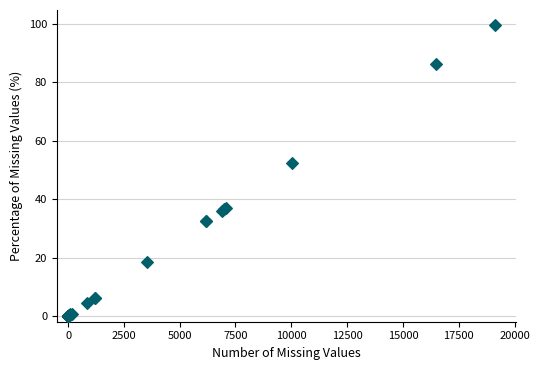

What Y value in the scatter plot is closest to 49?

52.4